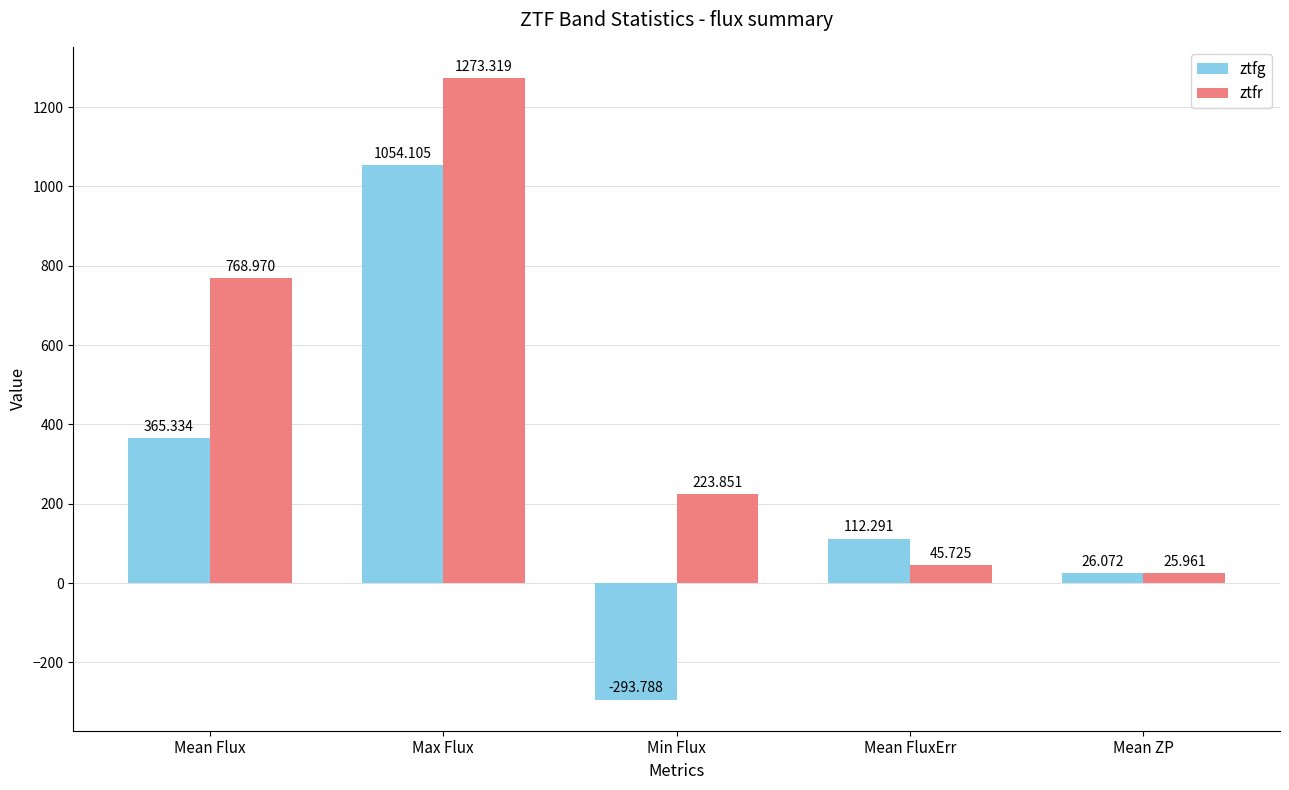

What is the difference between the highest and lowest values at Mean FluxErr?

66.6